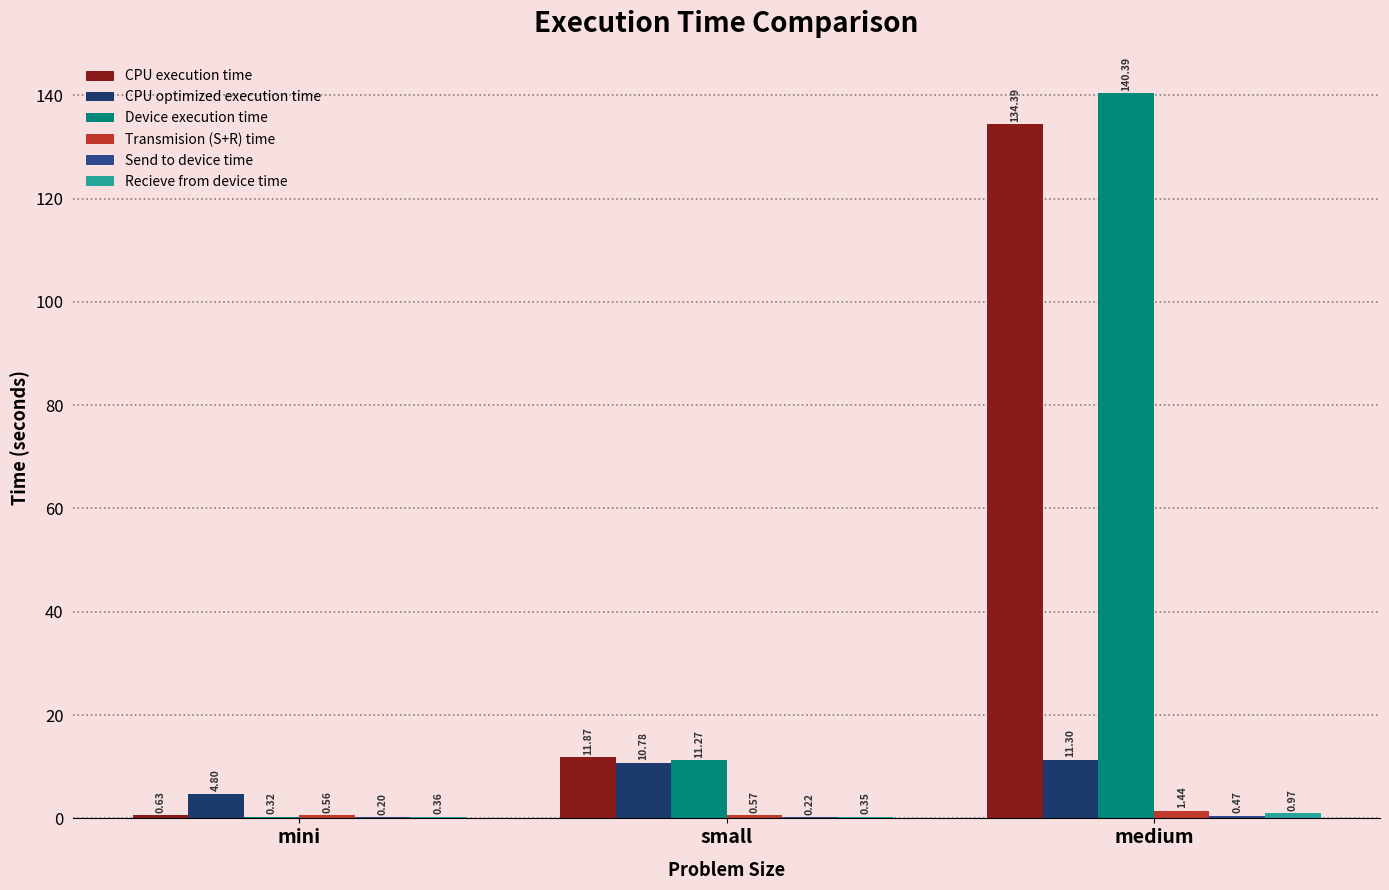

Are the bars horizontal?

No